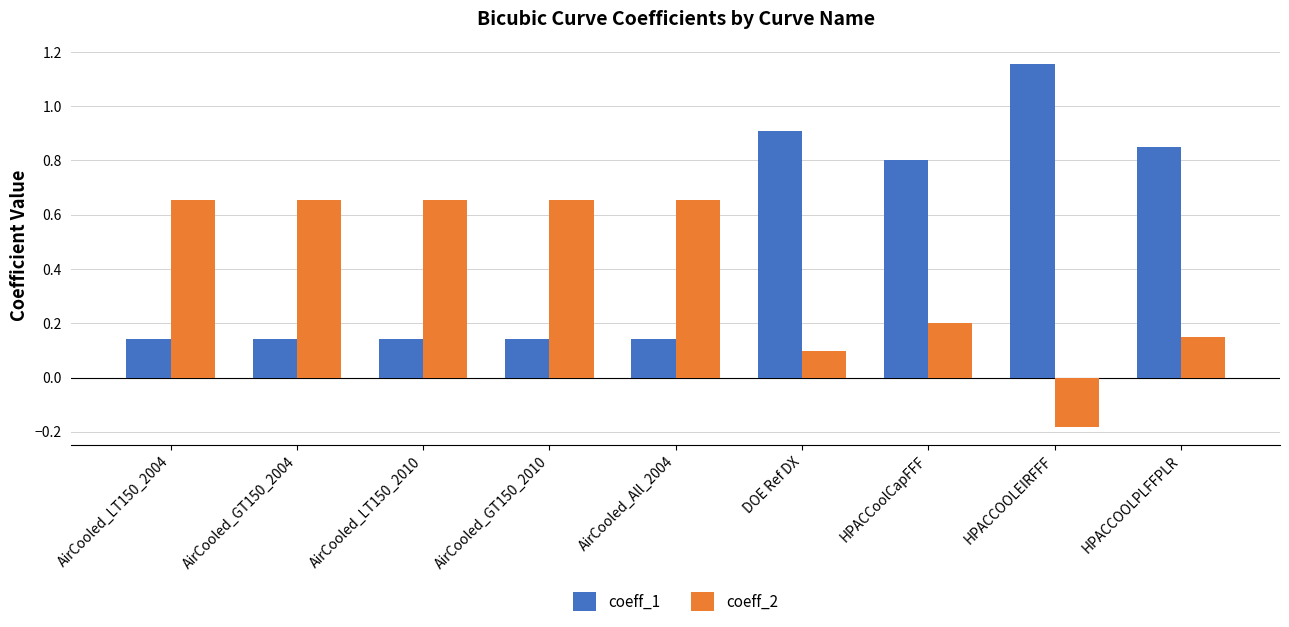

At how many categories does at least one series exceed 0?

9